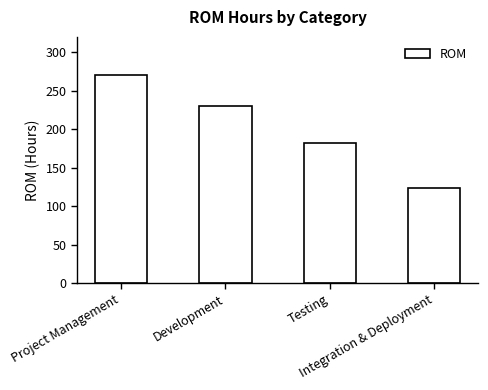

Count the number of categories in the chart.

4